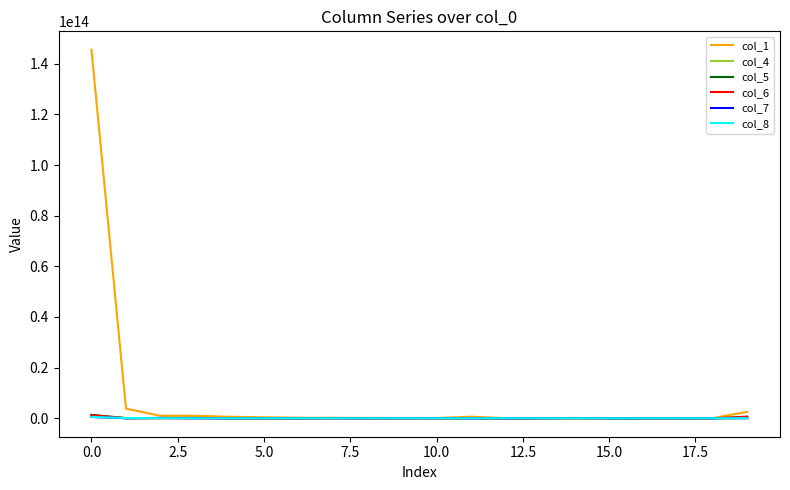

How many series are shown in this chart?

6